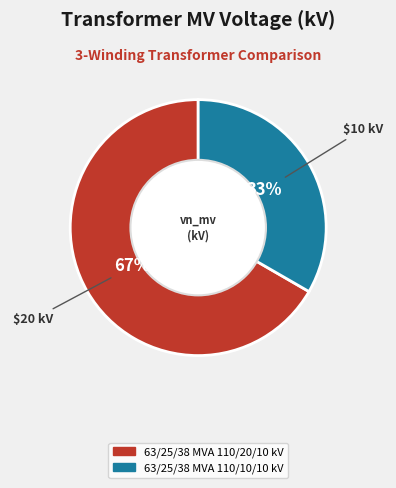

To the nearest percent, what portion does 63/25/38 MVA 110/10/10 kV represent?

33%